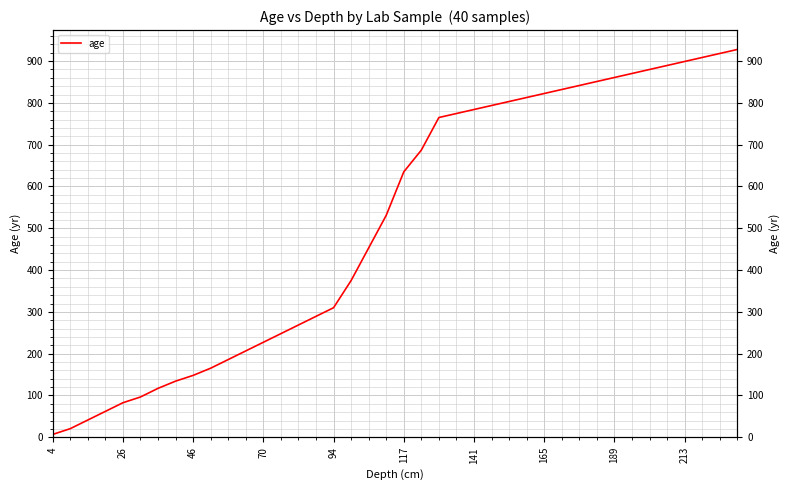

How many lines are shown in the chart?

1